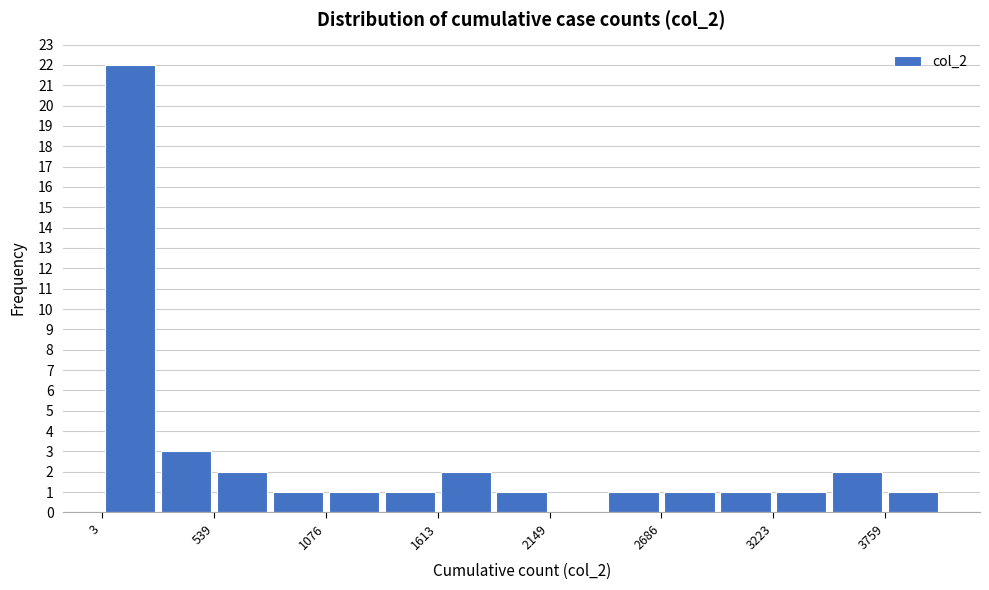

Around what value on the x-axis is the tallest bar? Give the approximate position of its centre, as read against the axis.

100